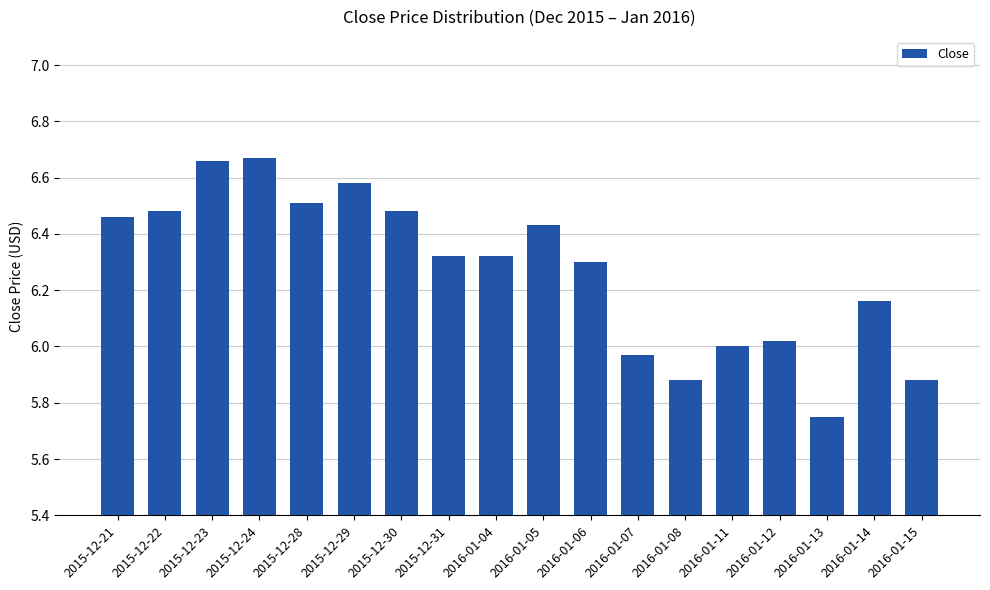

Does the chart contain stacked bars?

No